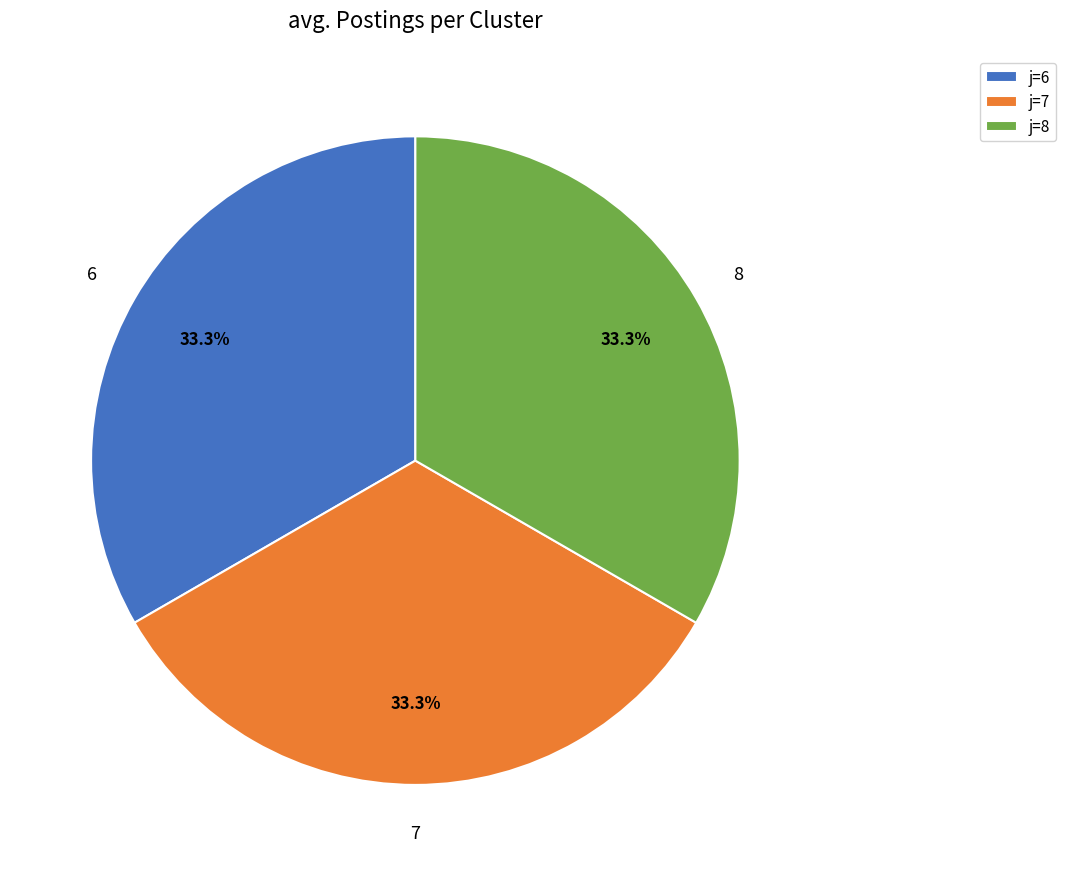

What is the ratio of the value at j=8 to the value at j=7?

1.0